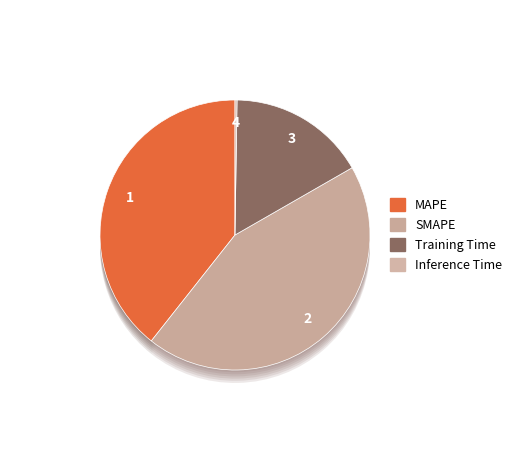

What portion of the pie excludes Inference Time?

99.8%